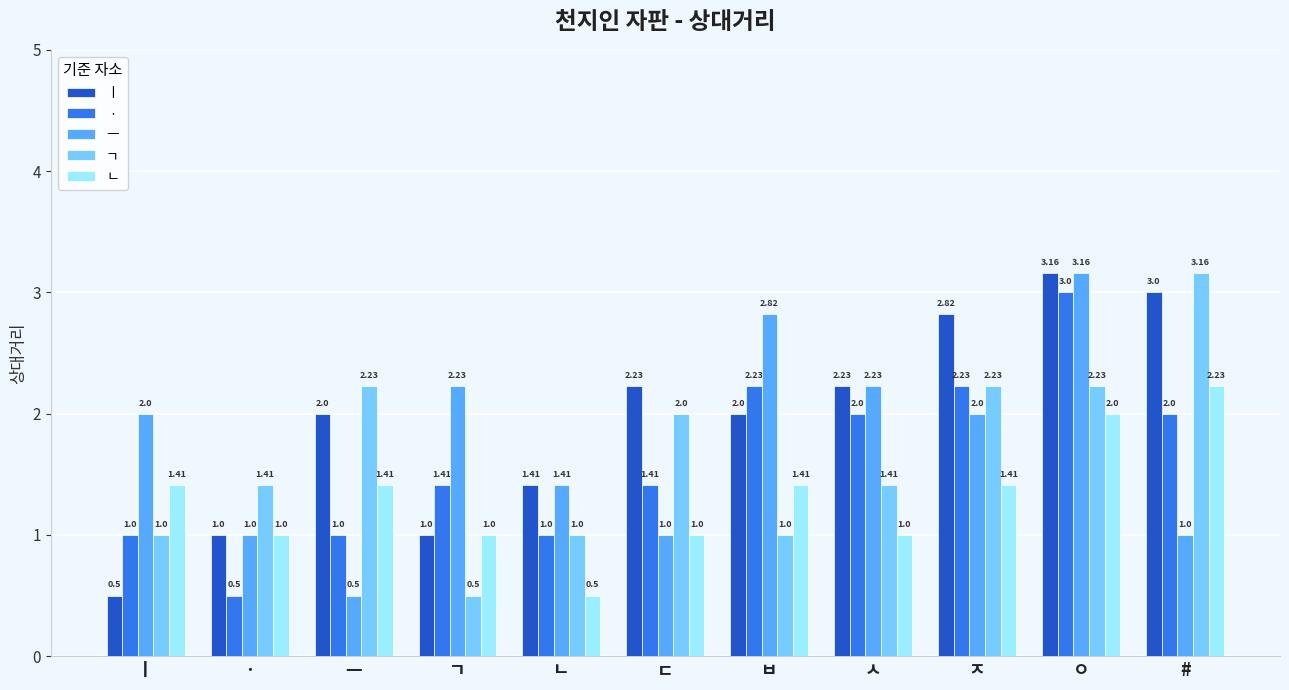

Which category has the lowest value in the ㆍ series?

ㆍ